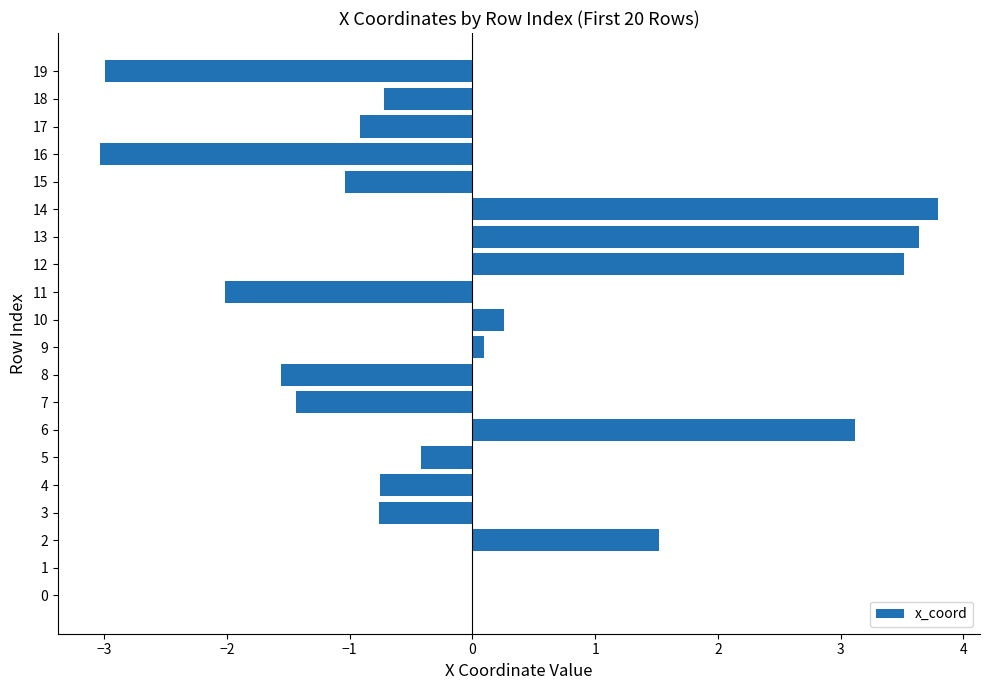

Are the bars grouped side by side (vs. stacked)?

No